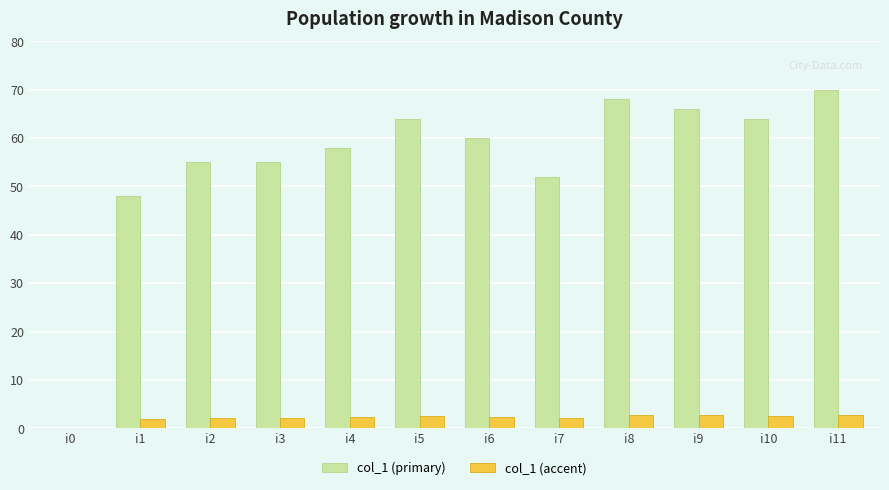

Count the number of categories in the chart.

12